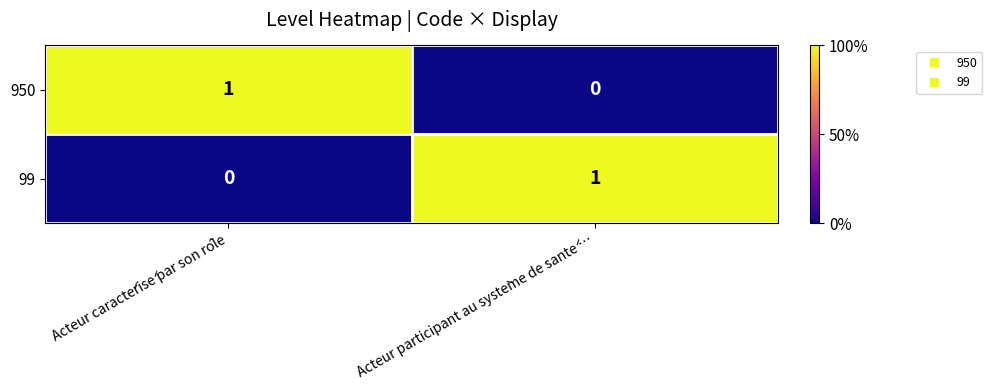

Reading left to right, transcribe all the data shown in this chart.

950: 1	0
99: 0	1